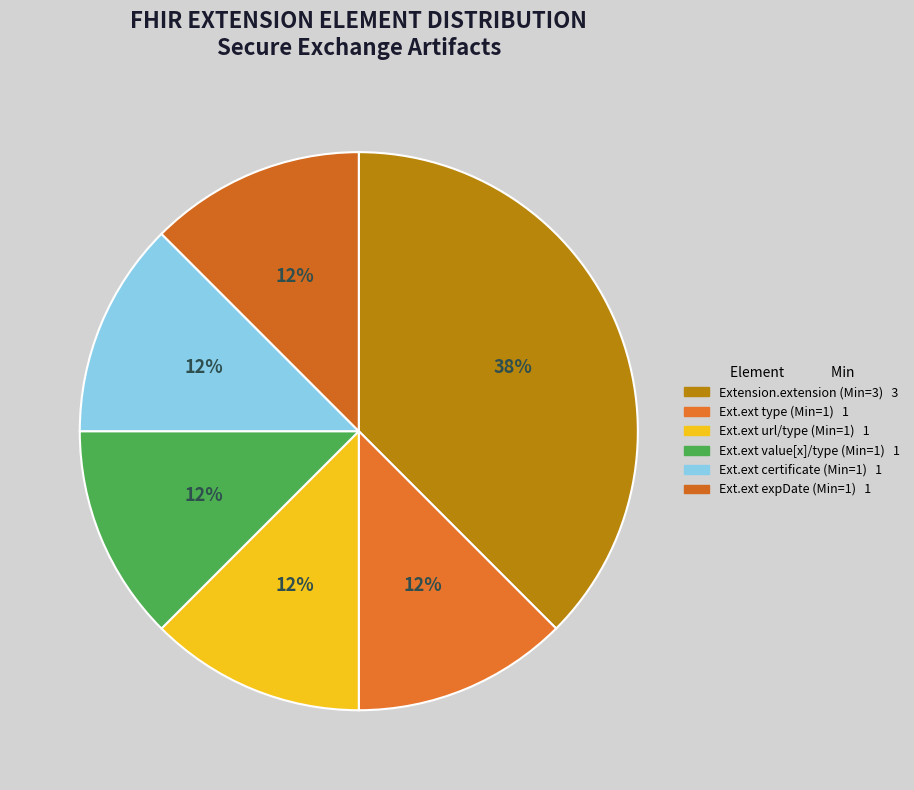

How many slices are in this pie chart?

6